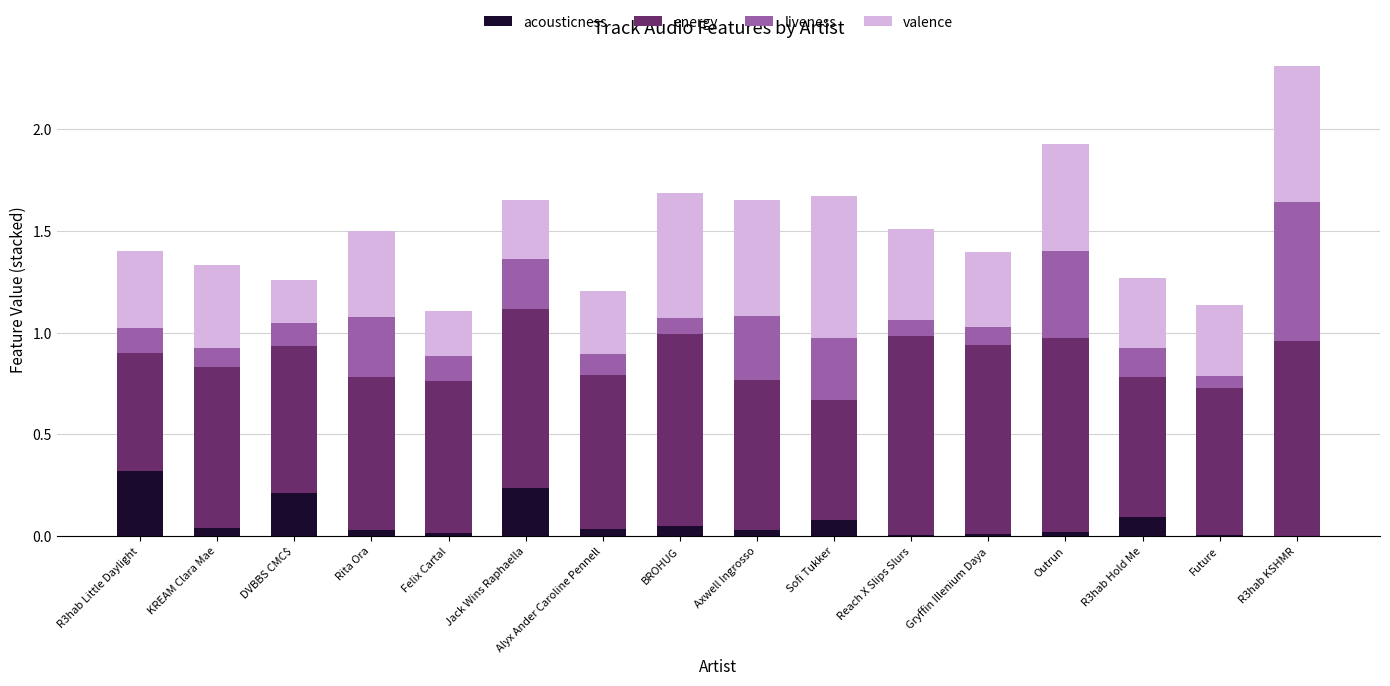

Are the bars horizontal?

No